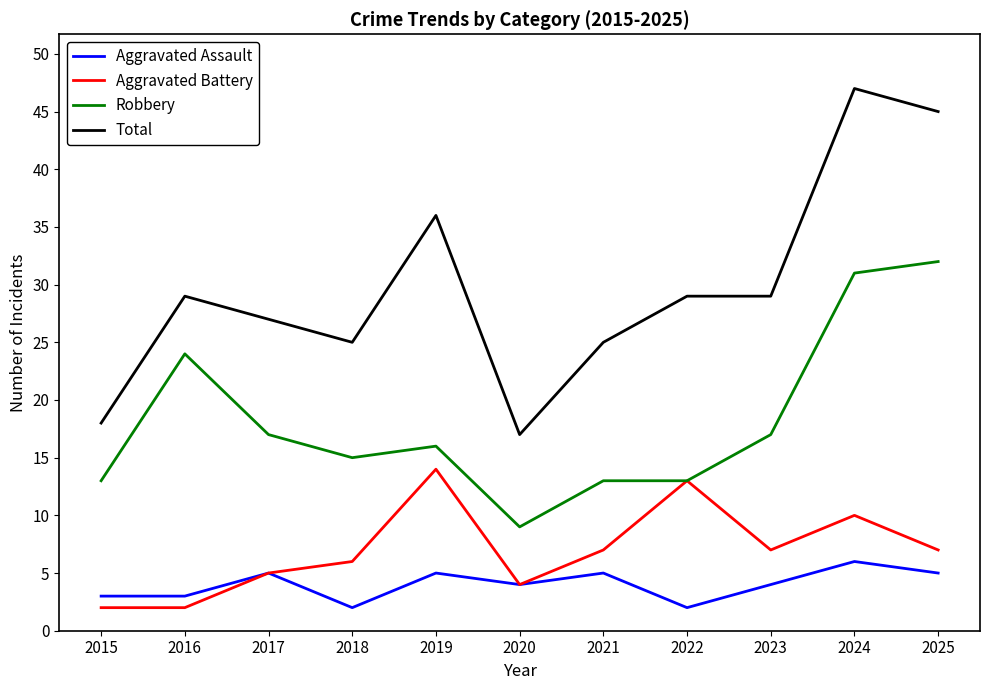

Is the value of Total at 2024 greater than the value of Aggravated Battery at 2019?

Yes